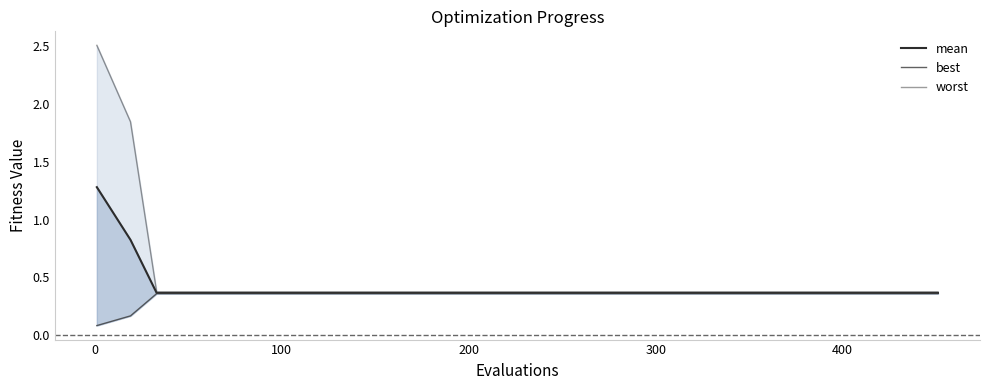

True or false: worst has more than 1 interior local peaks.

False